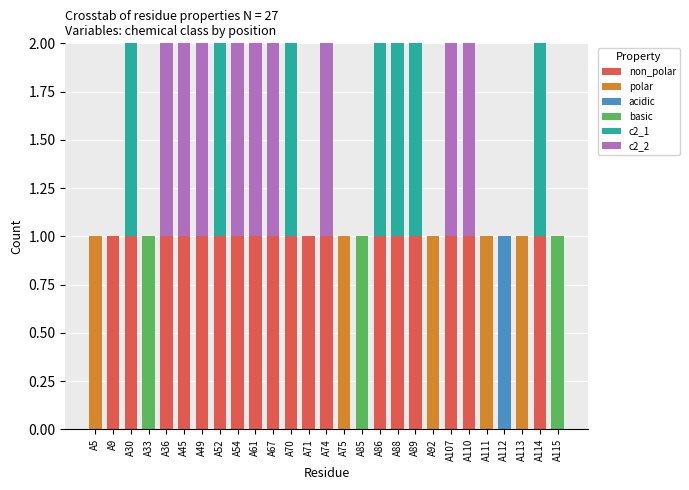

How many categories are shown in the chart?

27